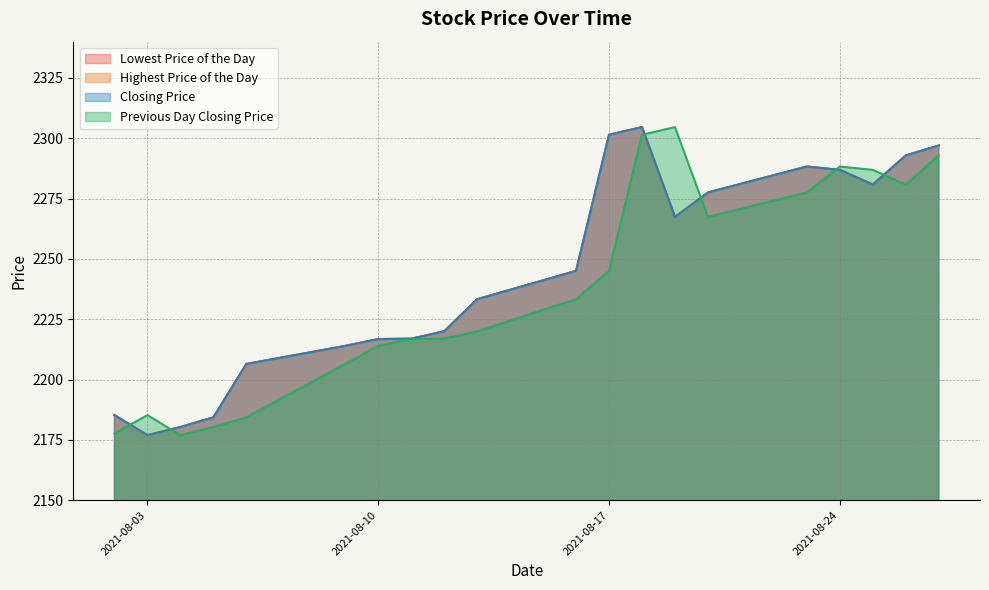

What value does the Lowest Price of the Day series have at 20210804?

2180.3